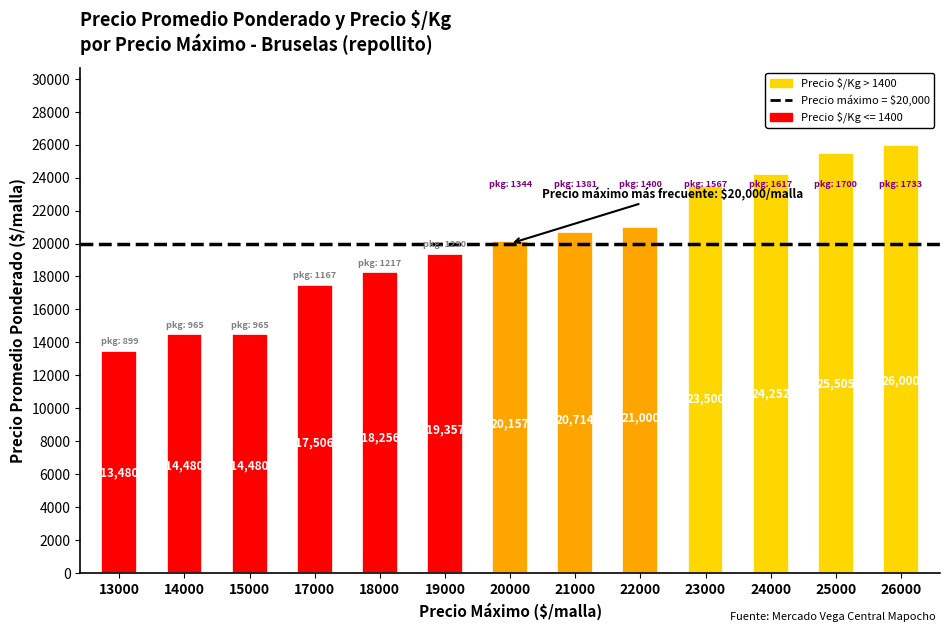

Which label corresponds to the largest value in the chart?

26000